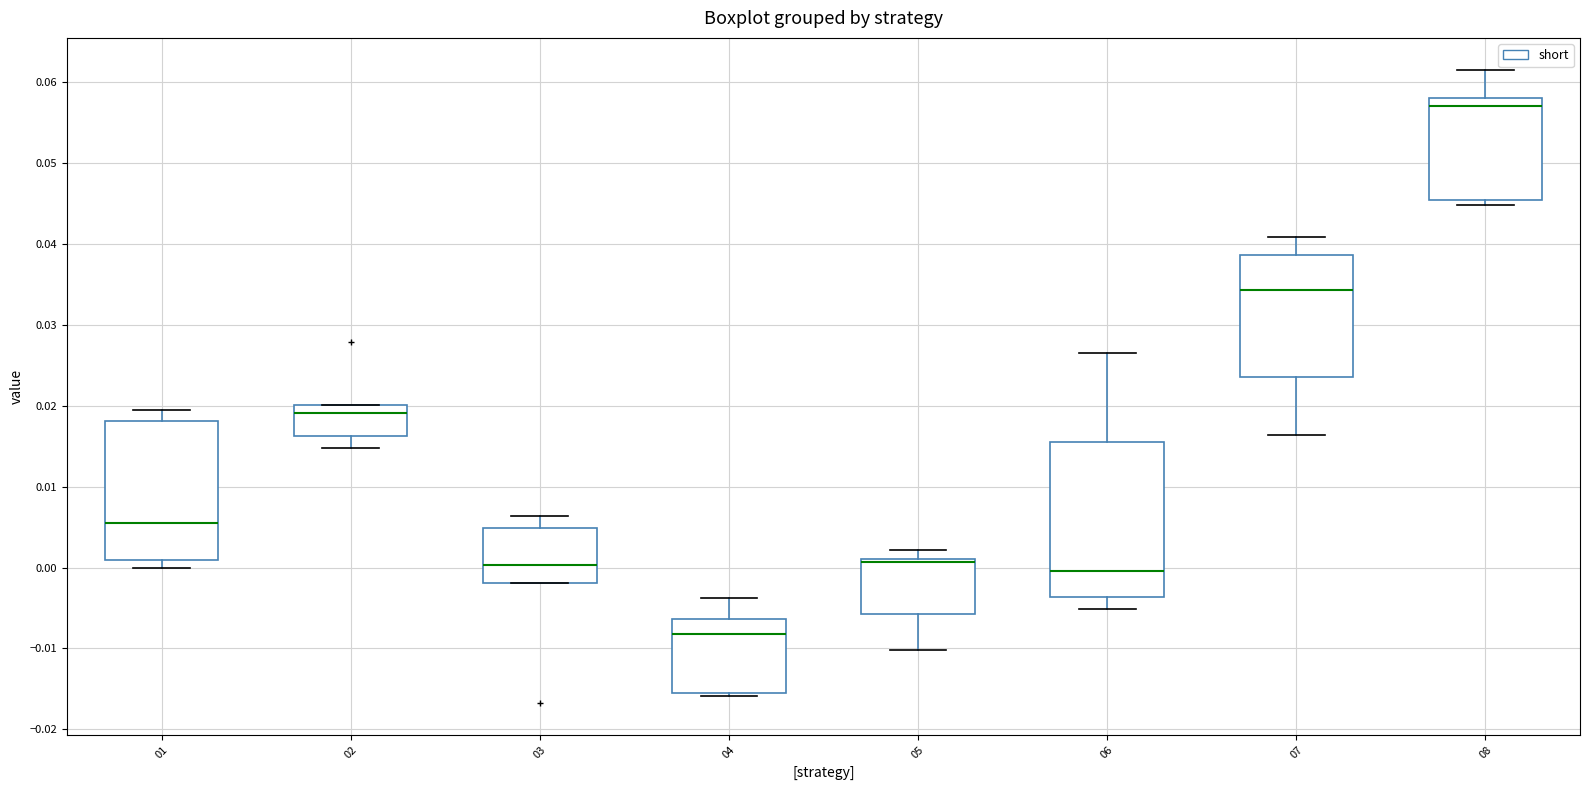

Where is the lower edge of the box at x = 07 on the y-axis? The values are not printed on the chart, so give them approximately, as read against the axis.

0.024